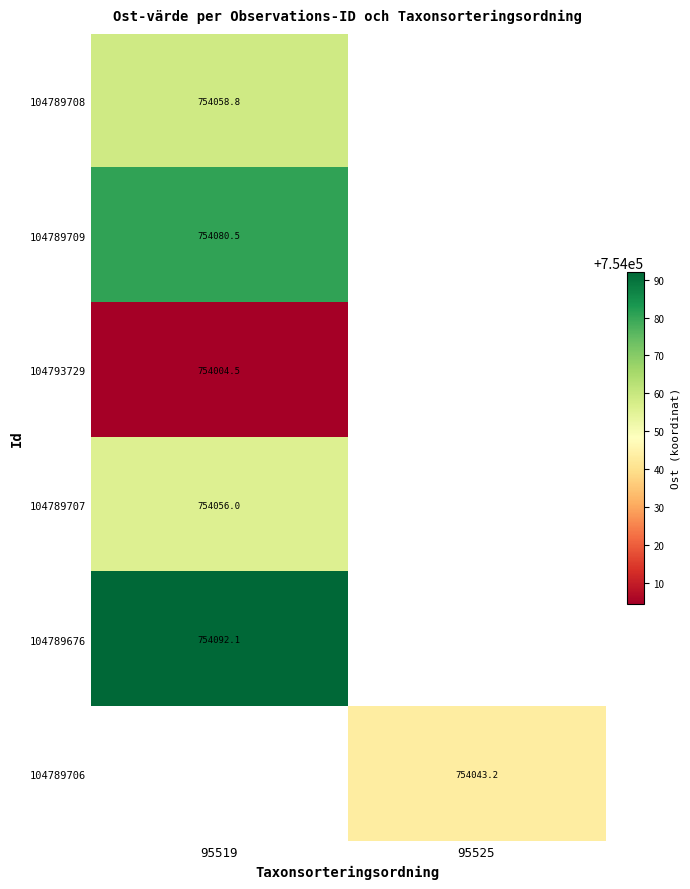

At how many categories does at least one series exceed 754047?

1